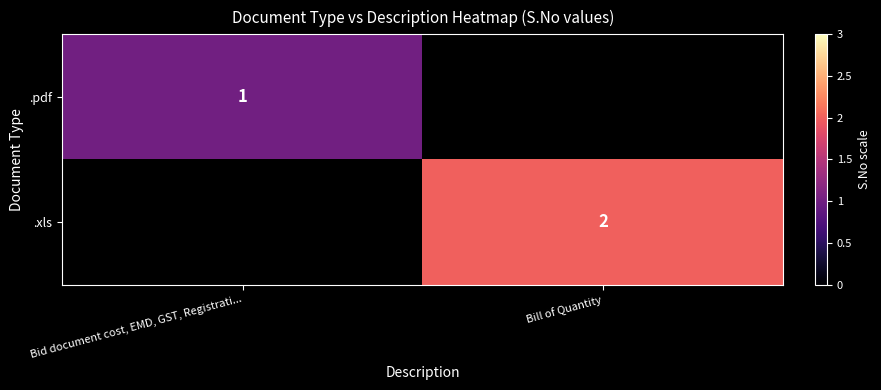

The value of .xls at Bill of Quantity is 3. True or false?

False